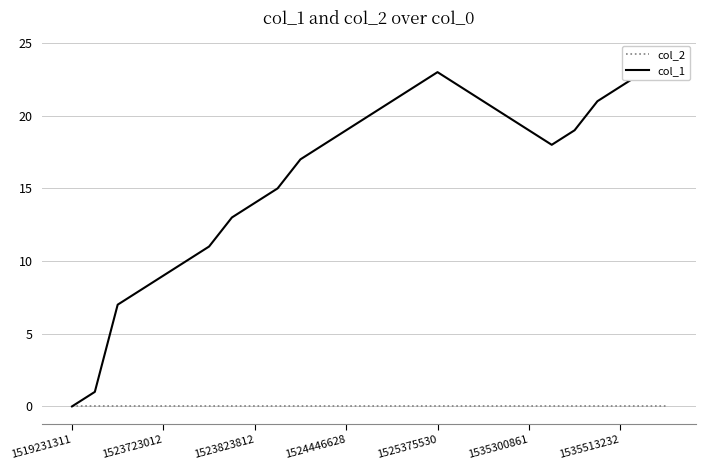

What is the average value of the col_1 series?

16